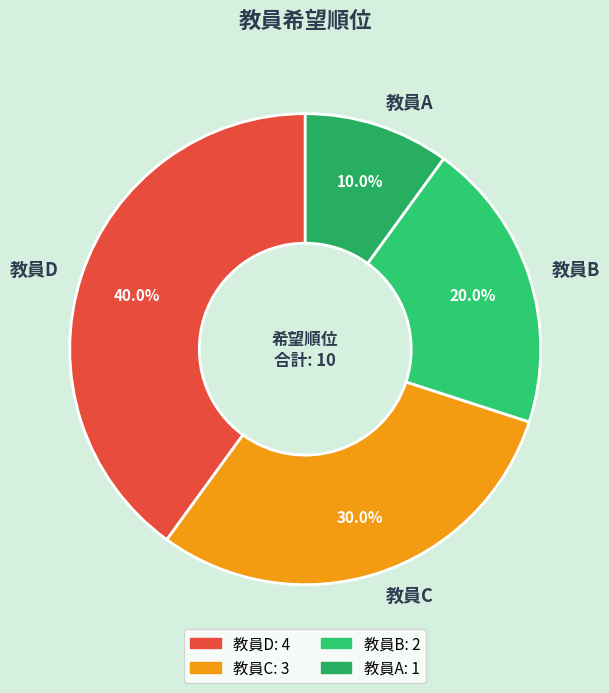

How many segments does this pie chart have?

4